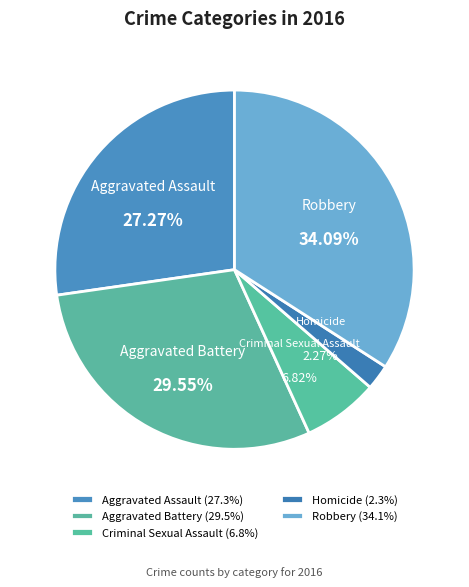

What is the change in value from Aggravated Battery to Robbery?

+2